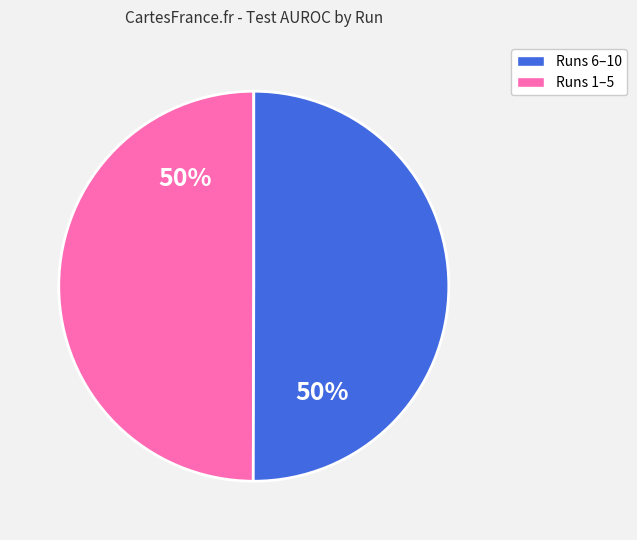

To the nearest percent, what is the average slice percentage?

50%